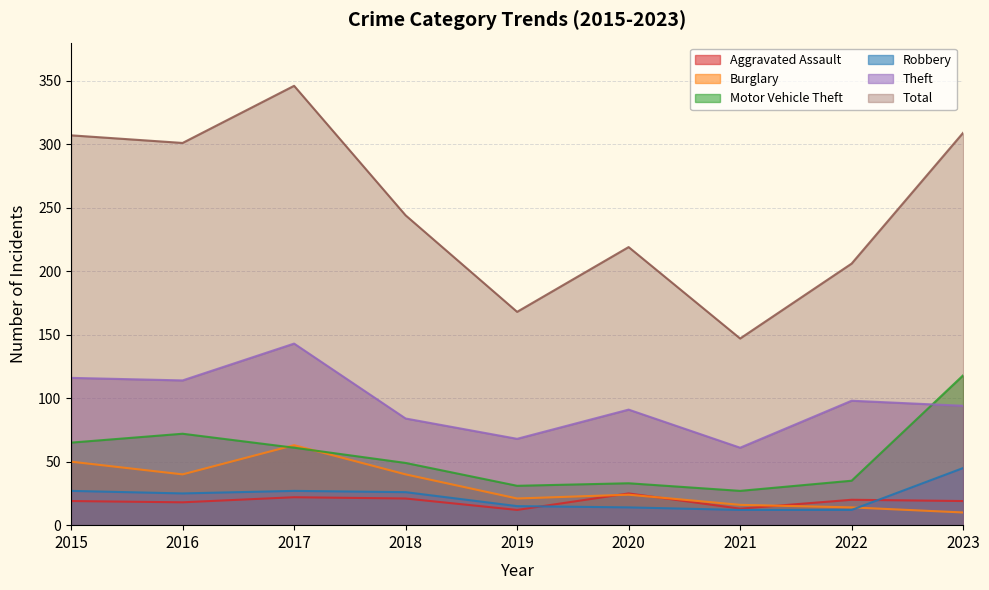

Count the number of categories in the chart.

9